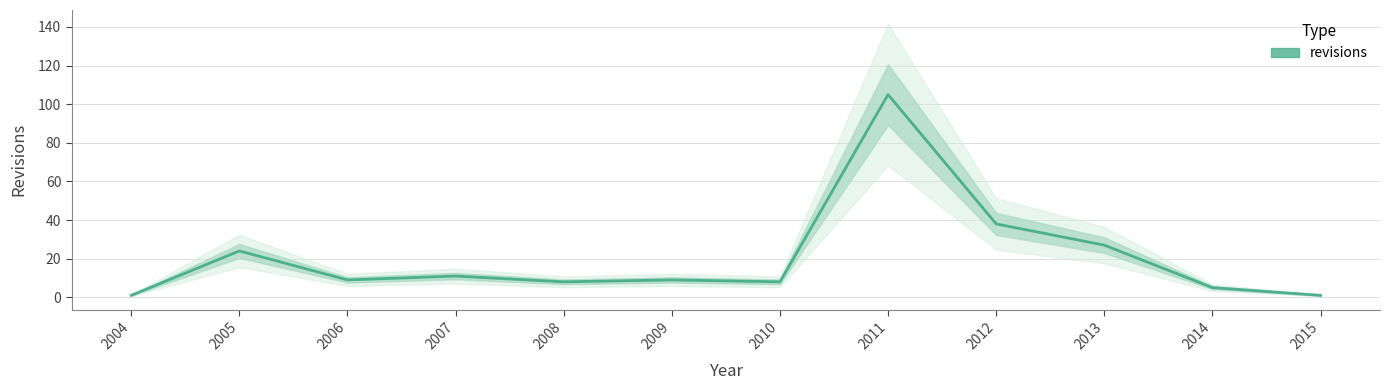

The chart shows a value of 1 at 2004. True or false?

False